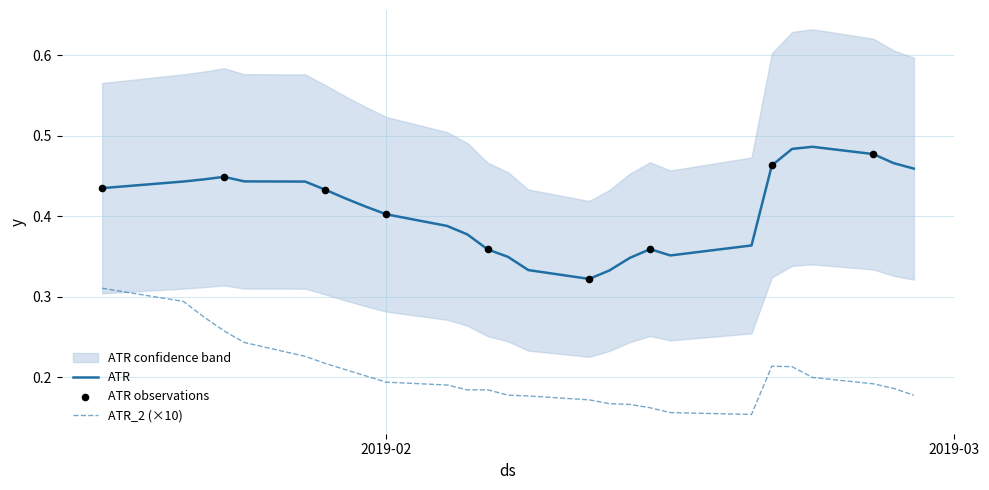

True or false: ATR_2 (×10) and ATR intersect in this chart.

False